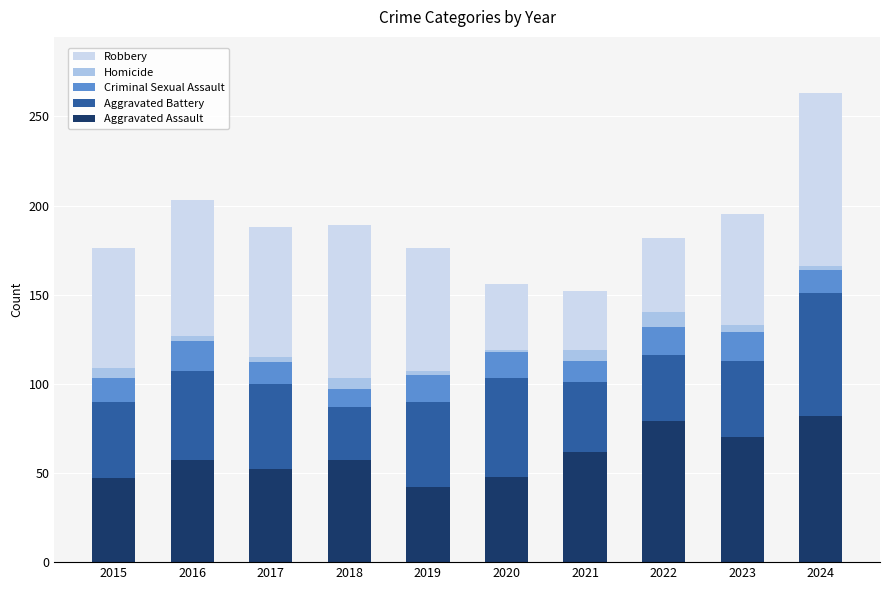

The value of Aggravated Assault at 2022 is 37. True or false?

False